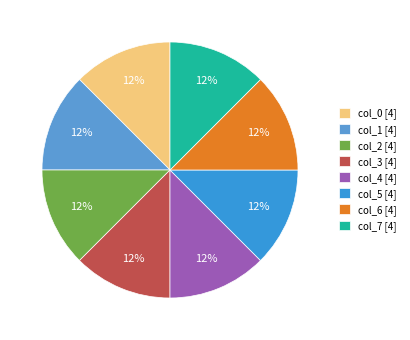

True or false: col_1 accounts for 37% of the total.

False